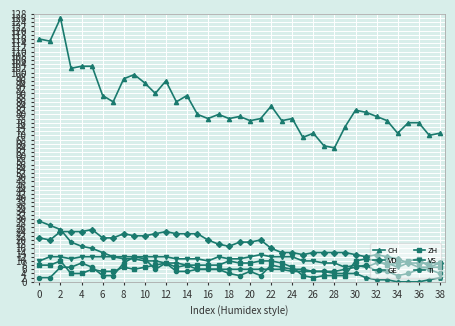

Does the chart have visible grid lines?

Yes